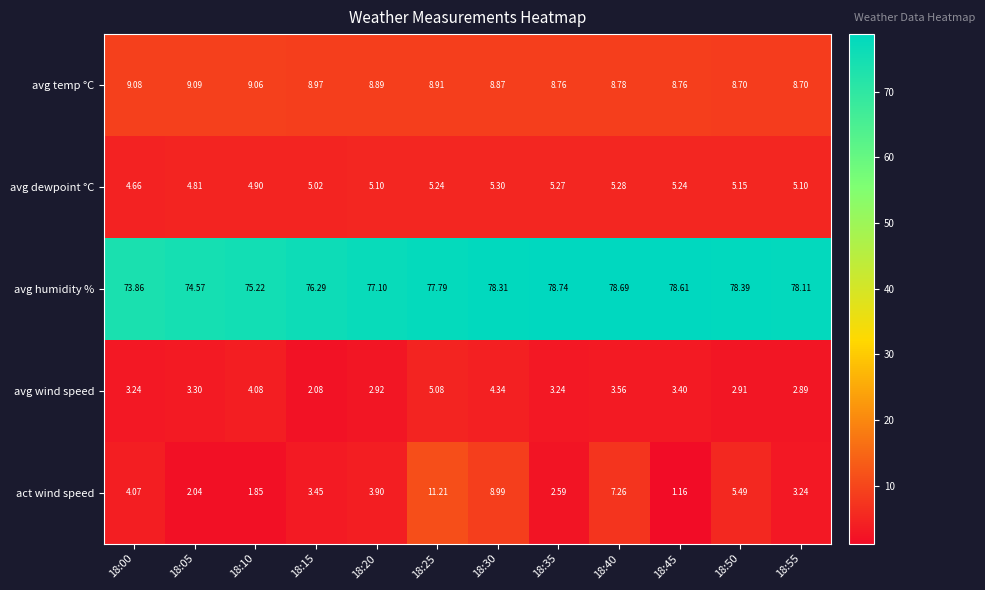

Which series has the widest spread of values?

act wind speed